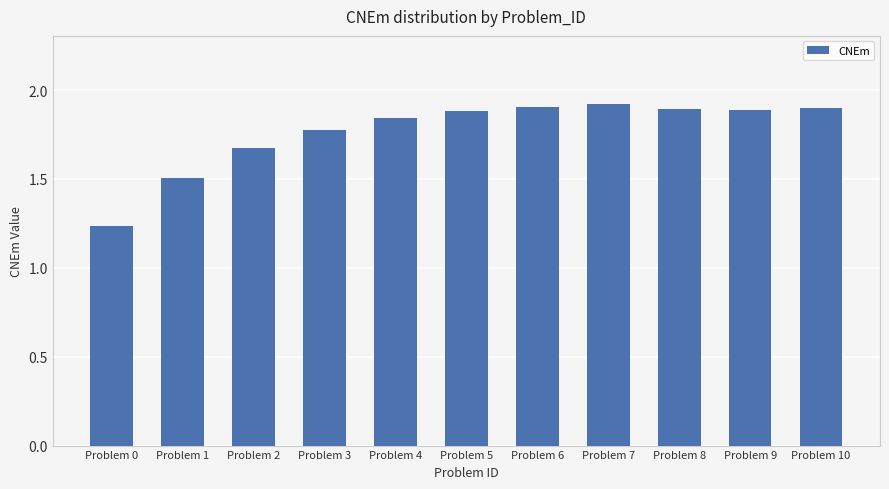

Is it true that the value at Problem 2 is 0.7?

False